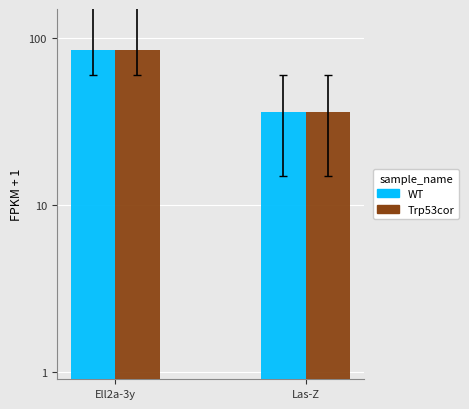

What are all the series names shown in the legend?

WT, Trp53cor